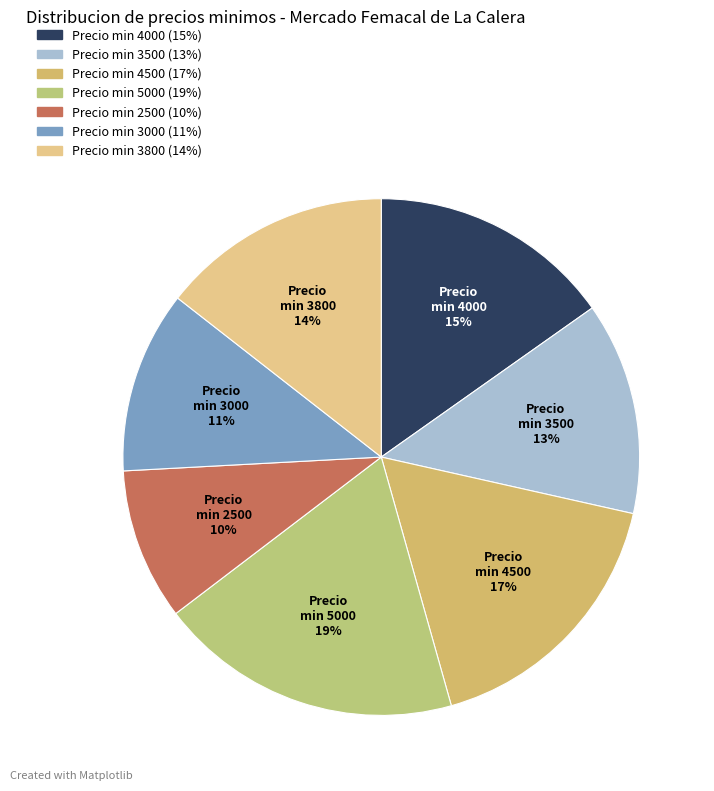

How many segments does this pie chart have?

7